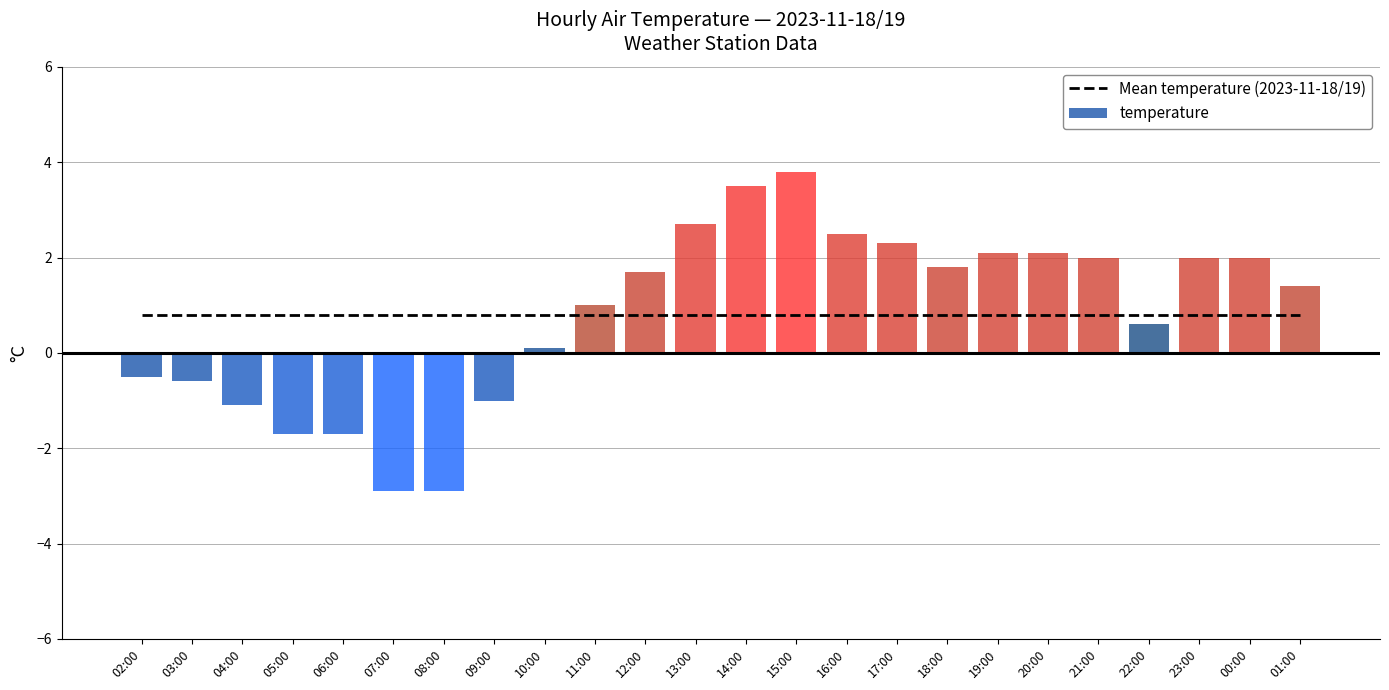

What position from the left is 19:00?

18